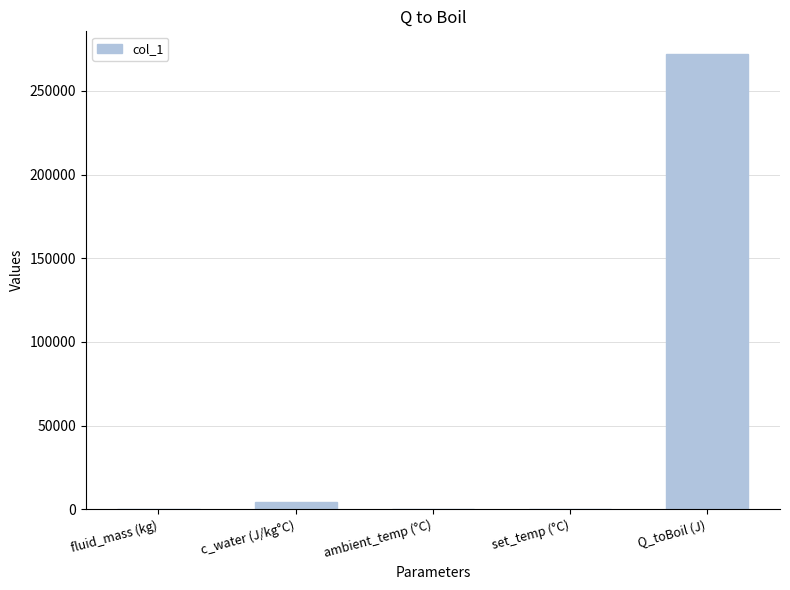

Between Q_toBoil (J) and set_temp (°C), which is larger?

Q_toBoil (J)